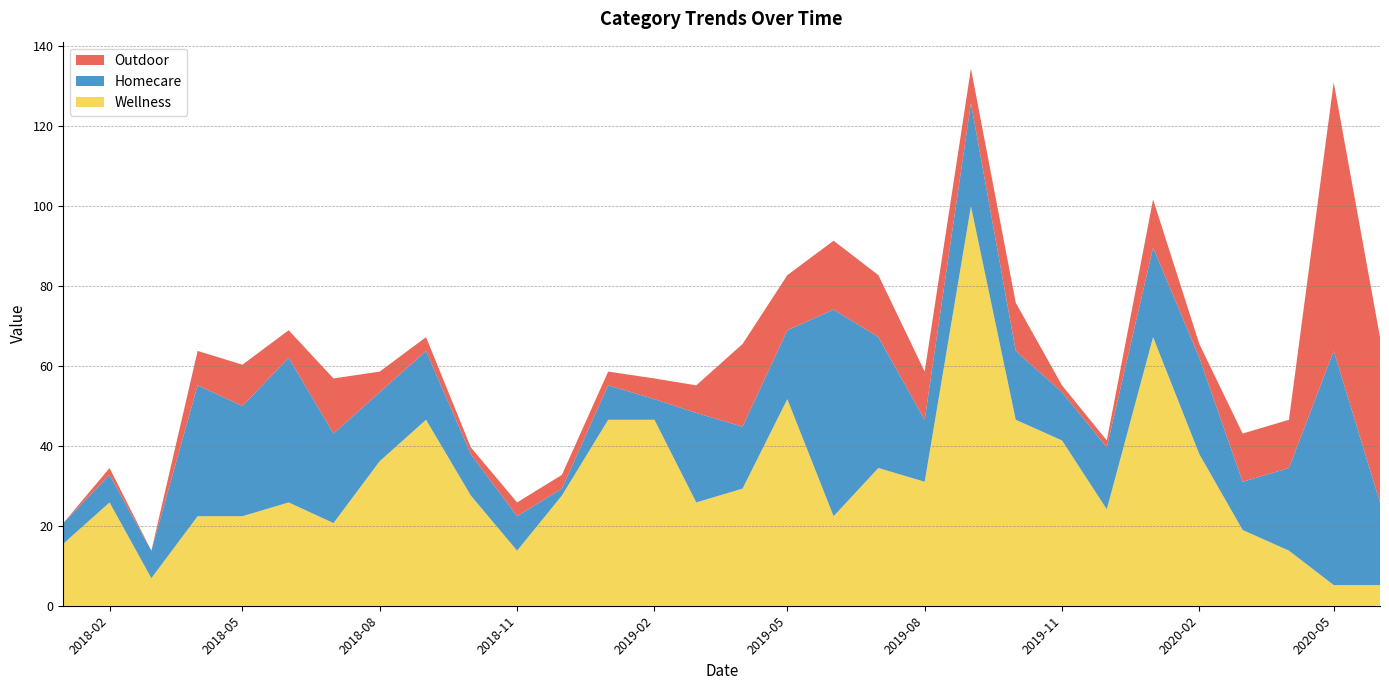

Reading right to left, transcribe all the data shown in this chart.

Wellness: 2020-06-01=5.2	2020-05-01=5.2	2020-04-01=13.8	2020-03-01=19.0	2020-02-01=37.9	2020-01-01=67.2	2019-12-01=24.1	2019-11-01=41.4	2019-10-01=46.6	2019-09-01=100.0	2019-08-01=31.0	2019-07-01=34.5	2019-06-01=22.4	2019-05-01=51.7	2019-04-01=29.3	2019-03-01=25.9	2019-02-01=46.6	2019-01-01=46.6	2018-12-01=27.6	2018-11-01=13.8	2018-10-01=27.6	2018-09-01=46.6	2018-08-01=36.2	2018-07-01=20.7	2018-06-01=25.9	2018-05-01=22.4	2018-04-01=22.4	2018-03-01=6.9	2018-02-01=25.9	2018-01-01=15.5
Homecare: 2020-06-01=20.7	2020-05-01=58.6	2020-04-01=20.7	2020-03-01=12.1	2020-02-01=24.1	2020-01-01=22.4	2019-12-01=15.5	2019-11-01=12.1	2019-10-01=17.2	2019-09-01=25.9	2019-08-01=15.5	2019-07-01=32.8	2019-06-01=51.7	2019-05-01=17.2	2019-04-01=15.5	2019-03-01=22.4	2019-02-01=5.2	2019-01-01=8.6	2018-12-01=1.7	2018-11-01=8.6	2018-10-01=10.3	2018-09-01=17.2	2018-08-01=17.2	2018-07-01=22.4	2018-06-01=36.2	2018-05-01=27.6	2018-04-01=32.8	2018-03-01=6.9	2018-02-01=6.9	2018-01-01=5.2
Outdoor: 2020-06-01=41.4	2020-05-01=67.2	2020-04-01=12.1	2020-03-01=12.1	2020-02-01=3.4	2020-01-01=12.1	2019-12-01=1.7	2019-11-01=1.7	2019-10-01=12.1	2019-09-01=8.6	2019-08-01=12.1	2019-07-01=15.5	2019-06-01=17.2	2019-05-01=13.8	2019-04-01=20.7	2019-03-01=6.9	2019-02-01=5.2	2019-01-01=3.4	2018-12-01=3.4	2018-11-01=3.4	2018-10-01=1.7	2018-09-01=3.4	2018-08-01=5.2	2018-07-01=13.8	2018-06-01=6.9	2018-05-01=10.3	2018-04-01=8.6	2018-03-01=0.0	2018-02-01=1.7	2018-01-01=0.0